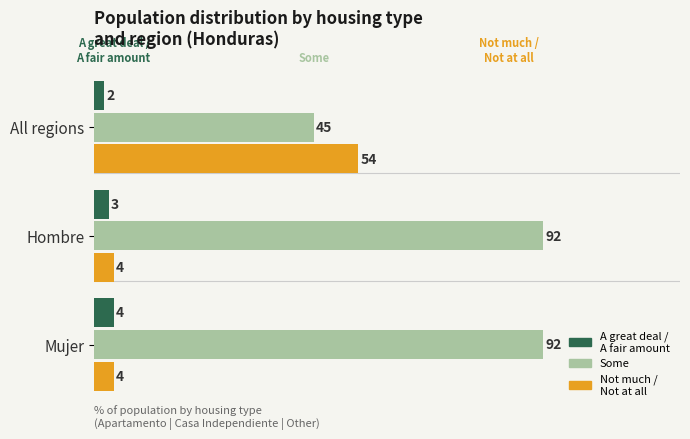

What is the difference between the highest and lowest values at Hombre?

89